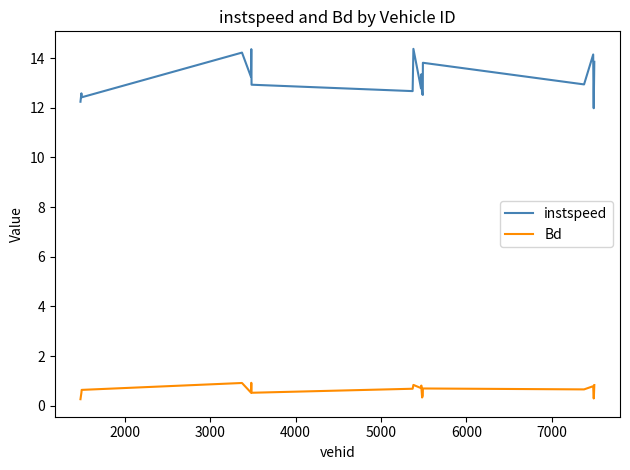

Which series has the largest range (max minus min)?

instspeed